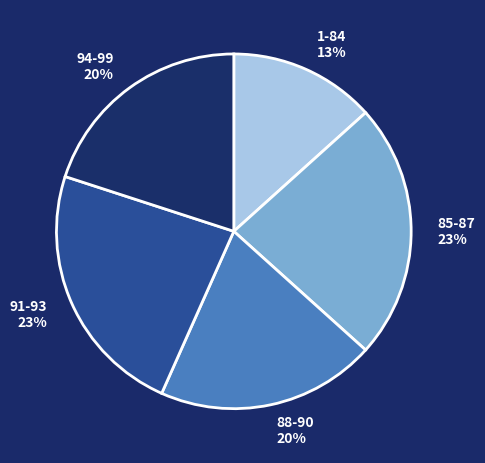

Count the number of slices in the pie.

5